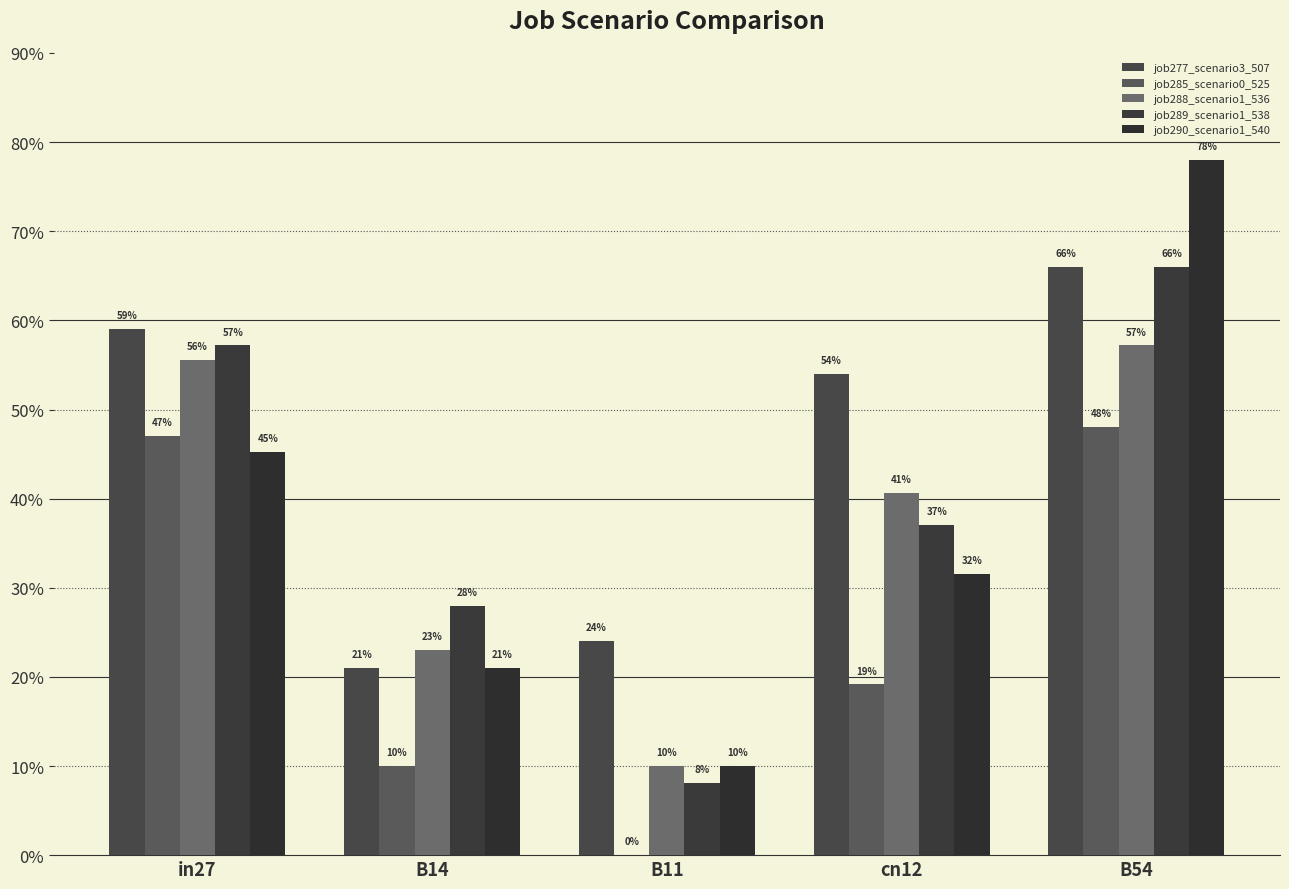

What is the difference between the maximum and minimum values in the job277_scenario3_507 series?

0.5